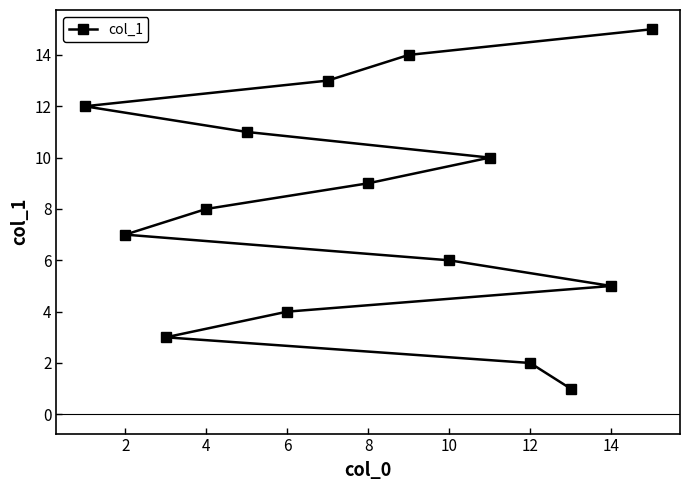

The value at 10 is 10. True or false?

False